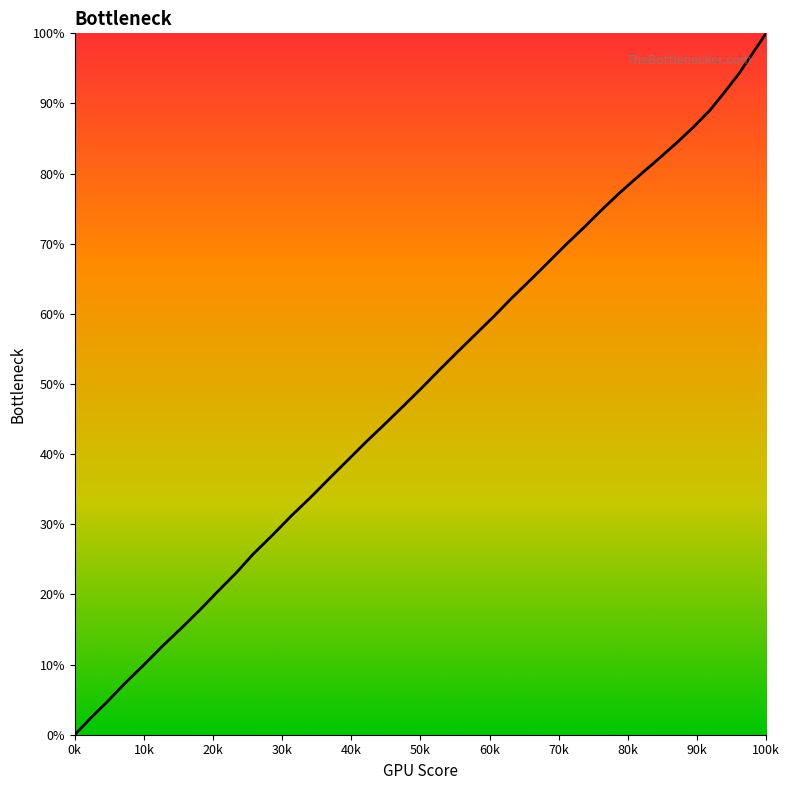

What is the difference between the maximum and minimum values?

100.0